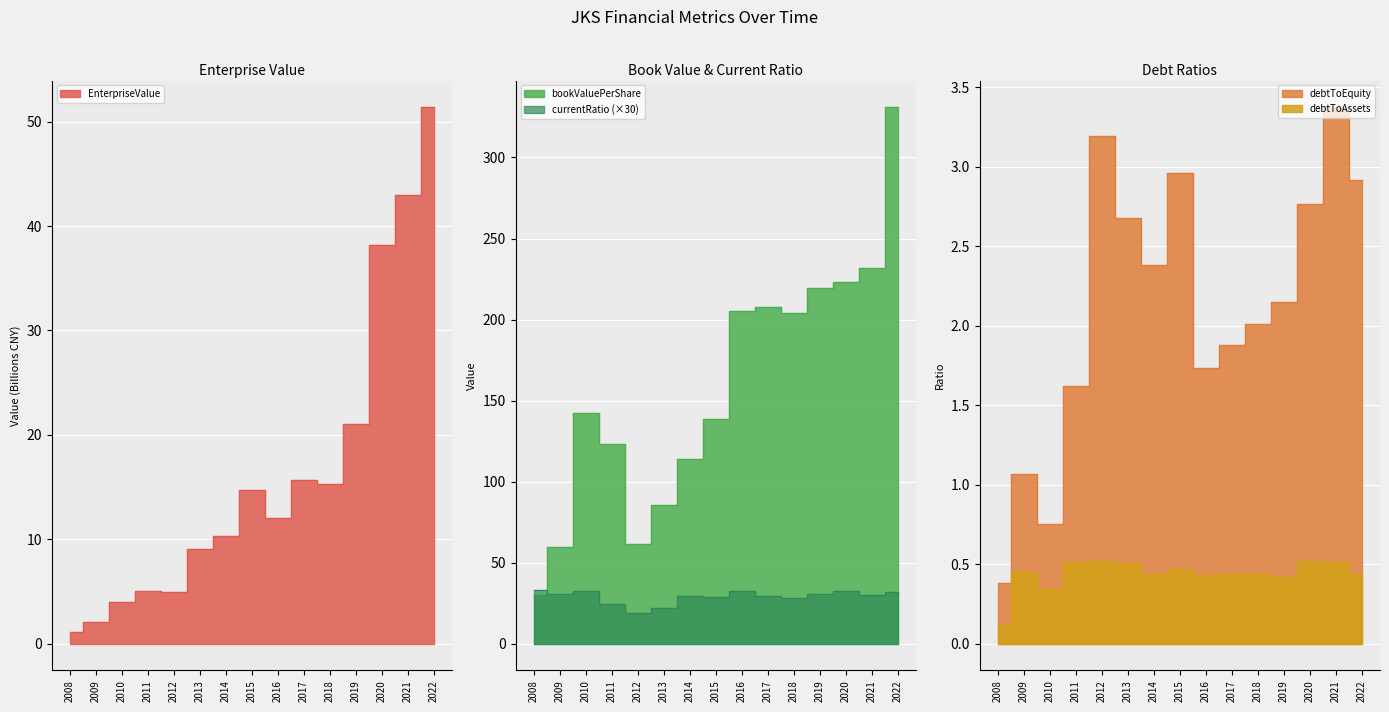

What is the average value of the debtToAssets series?

0.4